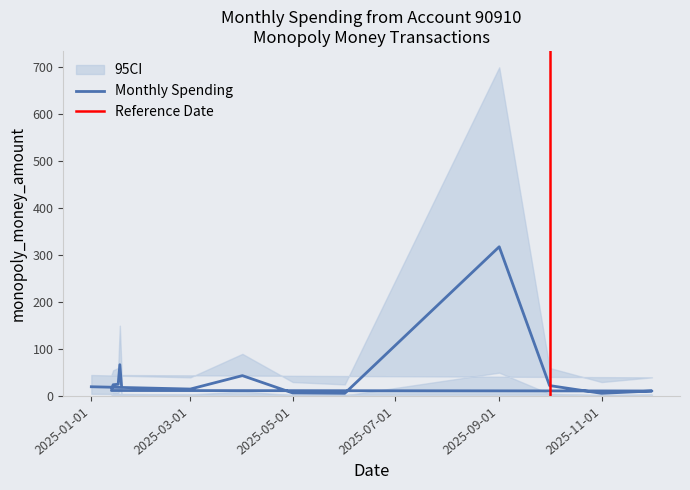

Reading left to right, list all the values displayed in this chart.

2025-01-01=20.0	2025-03-01=15.1	2025-04-01=43.7	2025-05-01=6.8	2025-06-01=6.0	2025-09-01=318.0	2025-10-01=22.5	2025-11-01=6.0	2025-12-01=11.0	2025-01-13=12.0	2025-01-14=24.3	2025-01-17=25.3	2025-01-18=67.0	2025-01-19=22.2